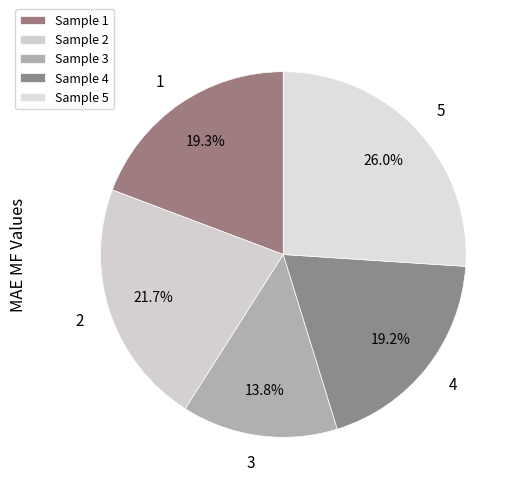

To the nearest percent, what is the difference between the largest and smallest slice percentages?

12%